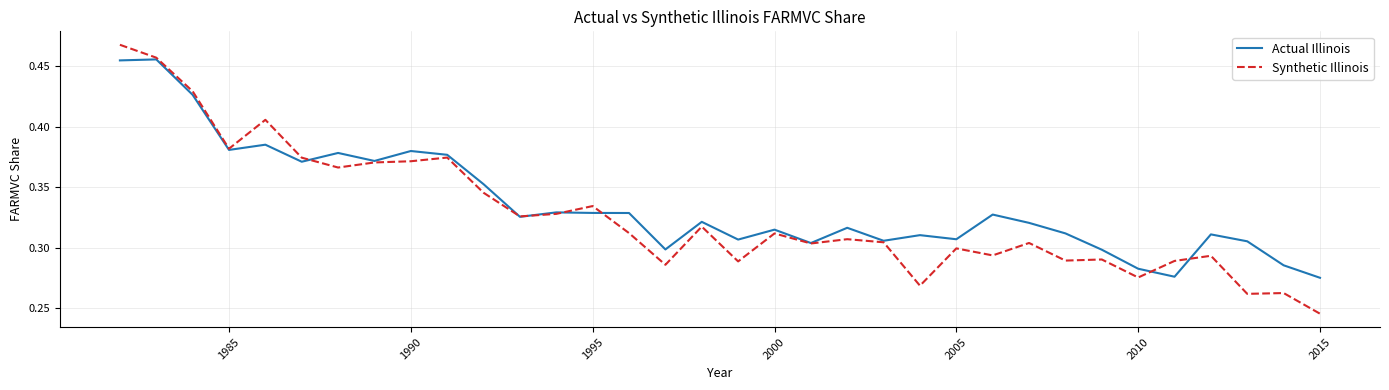

Rank the series by their maximum value, from lowest to highest.

Actual Illinois, Synthetic Illinois